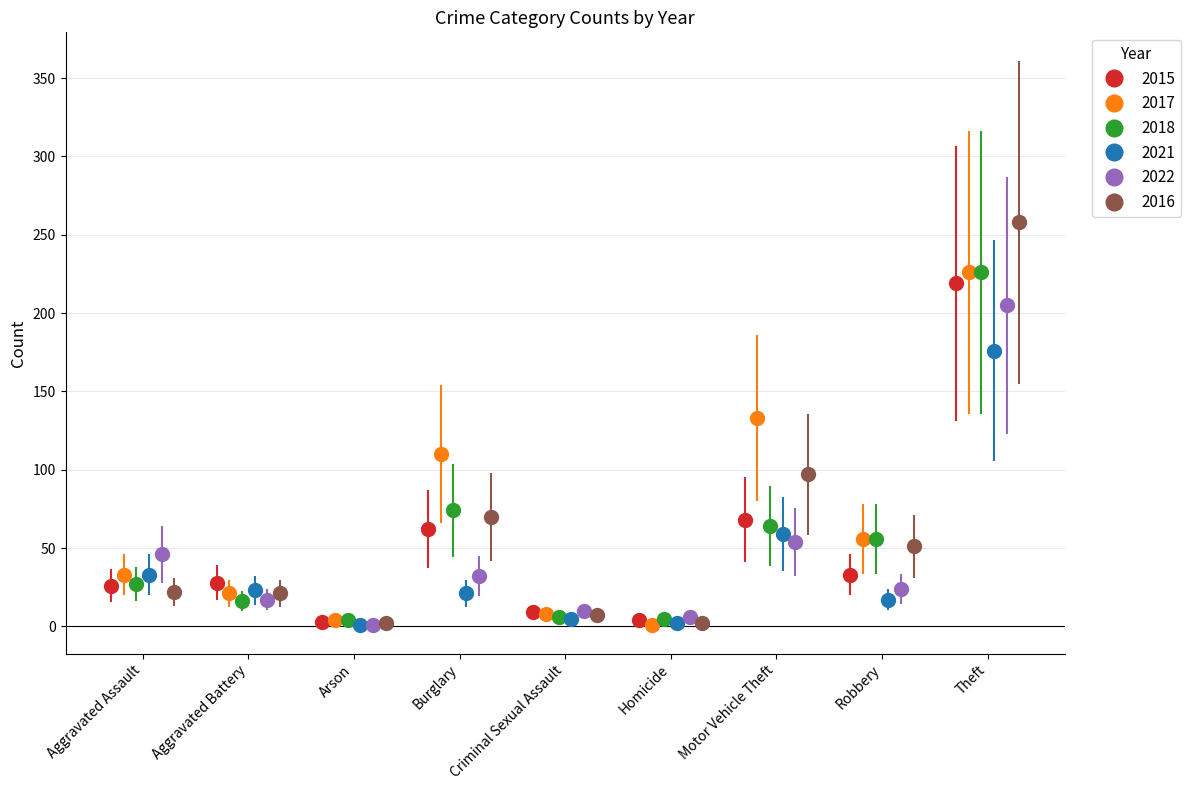

True or false: 2015 has more than 1 interior local peaks.

True